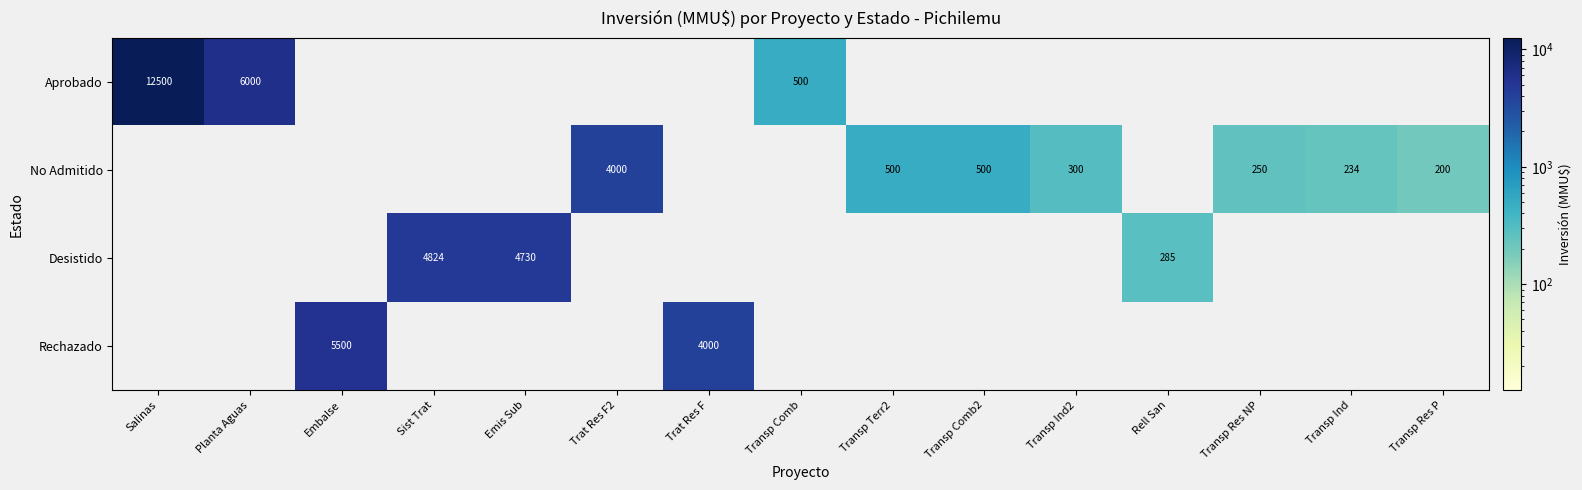

The No Admitido series shows 234 at Transp Ind. True or false?

True